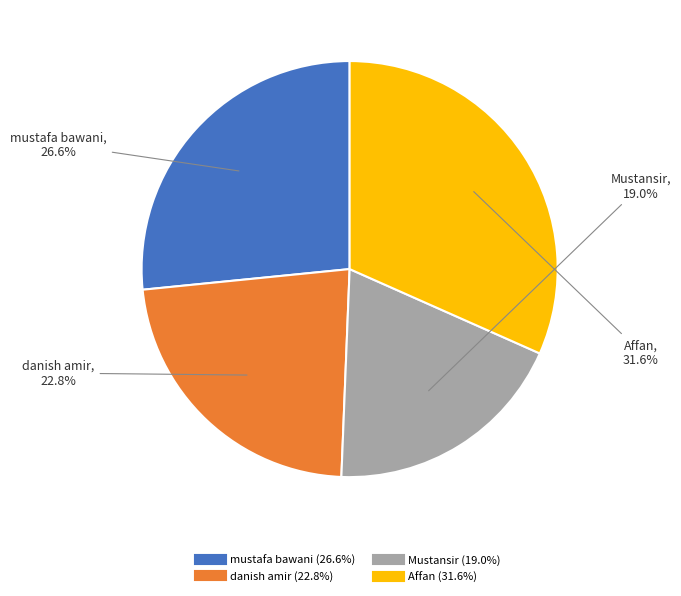

The Mustansir slice represents 19% of the pie. True or false?

True